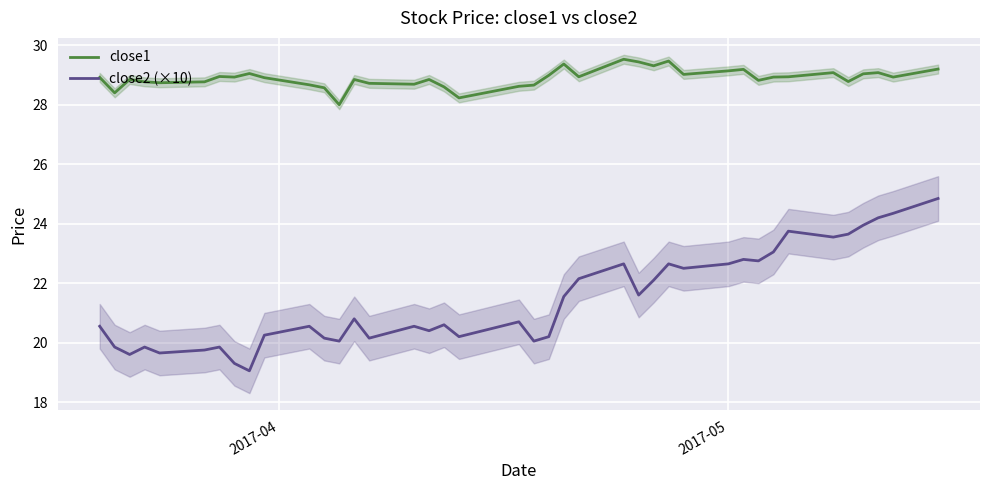

True or false: close1 and close2 (×10) intersect in this chart.

False